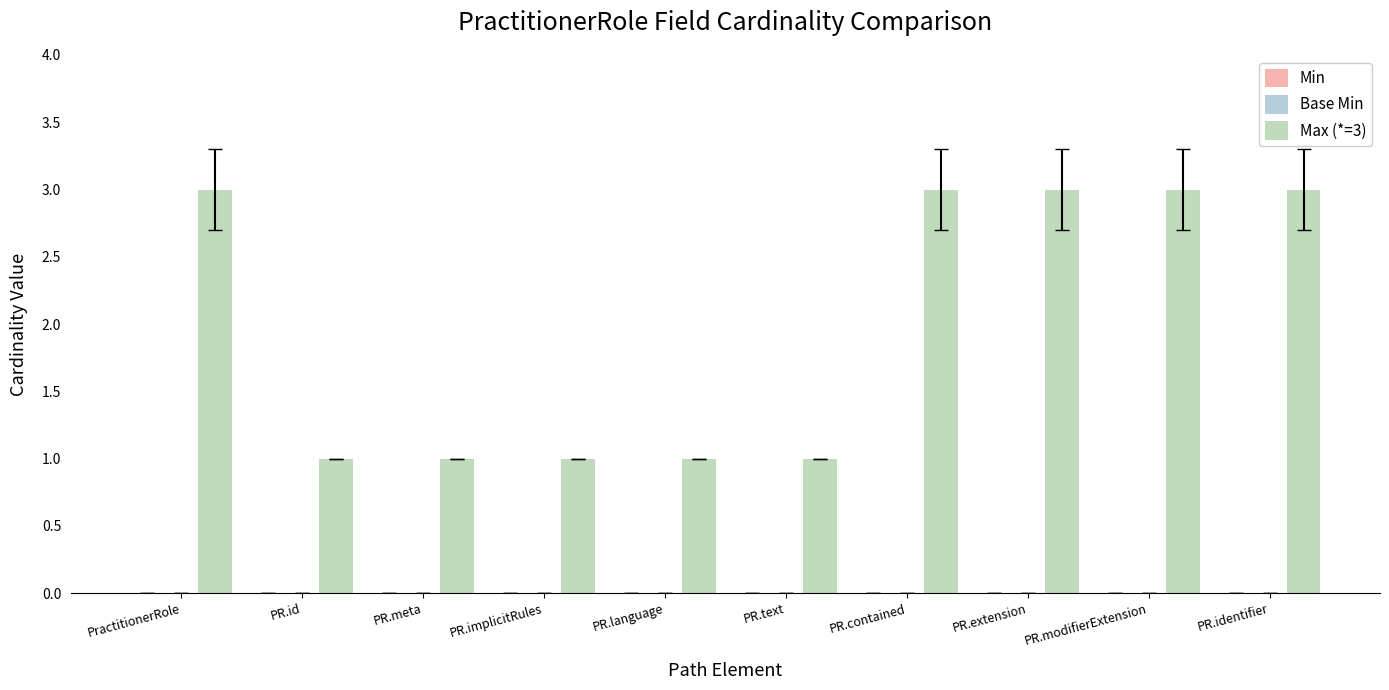

Does the chart contain any negative values?

No